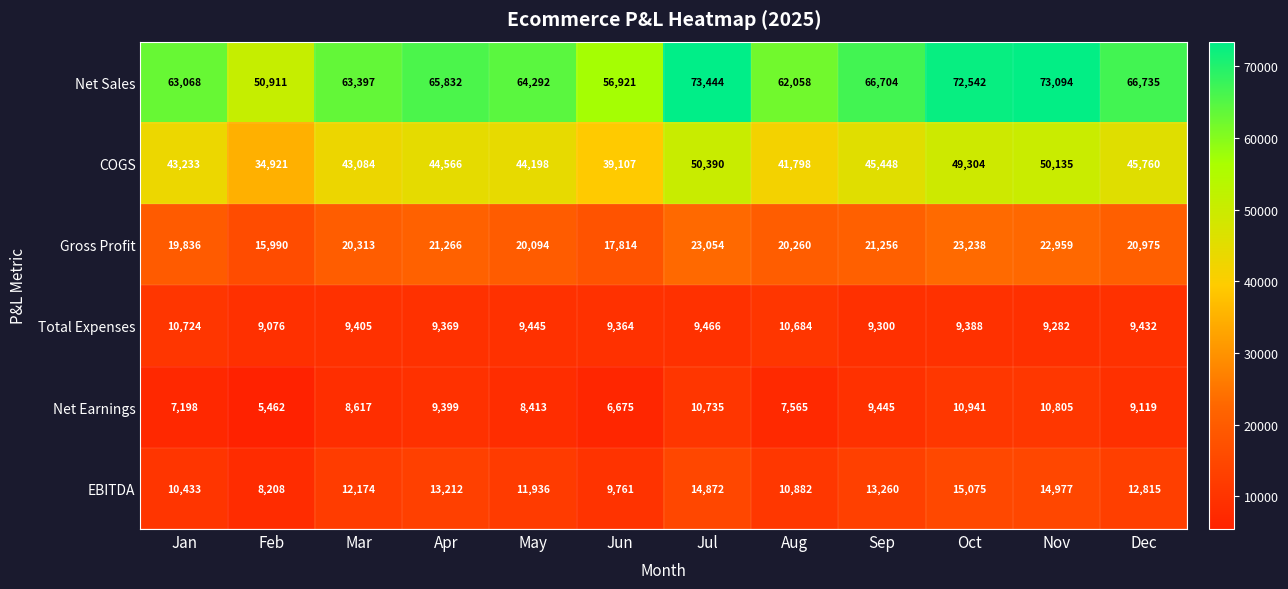

What is the difference between the Net Earnings values at Oct and Feb?

5479